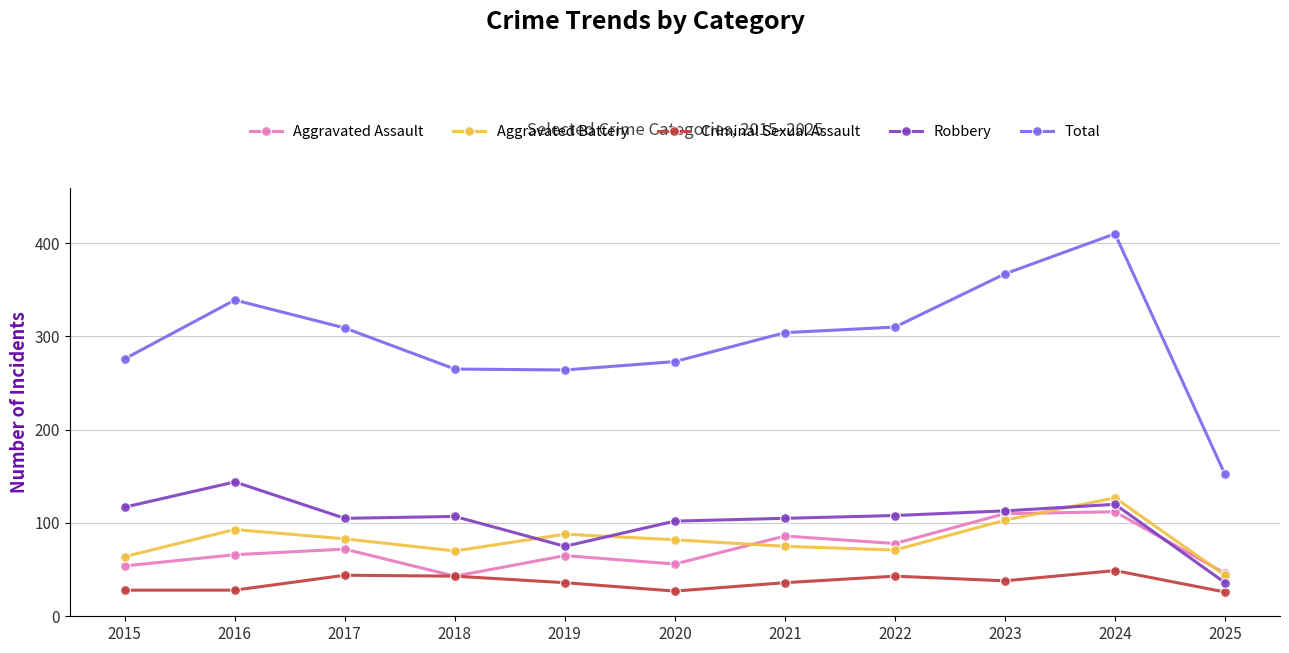

What is the sum of the Total values at 2025 and 2021?

456